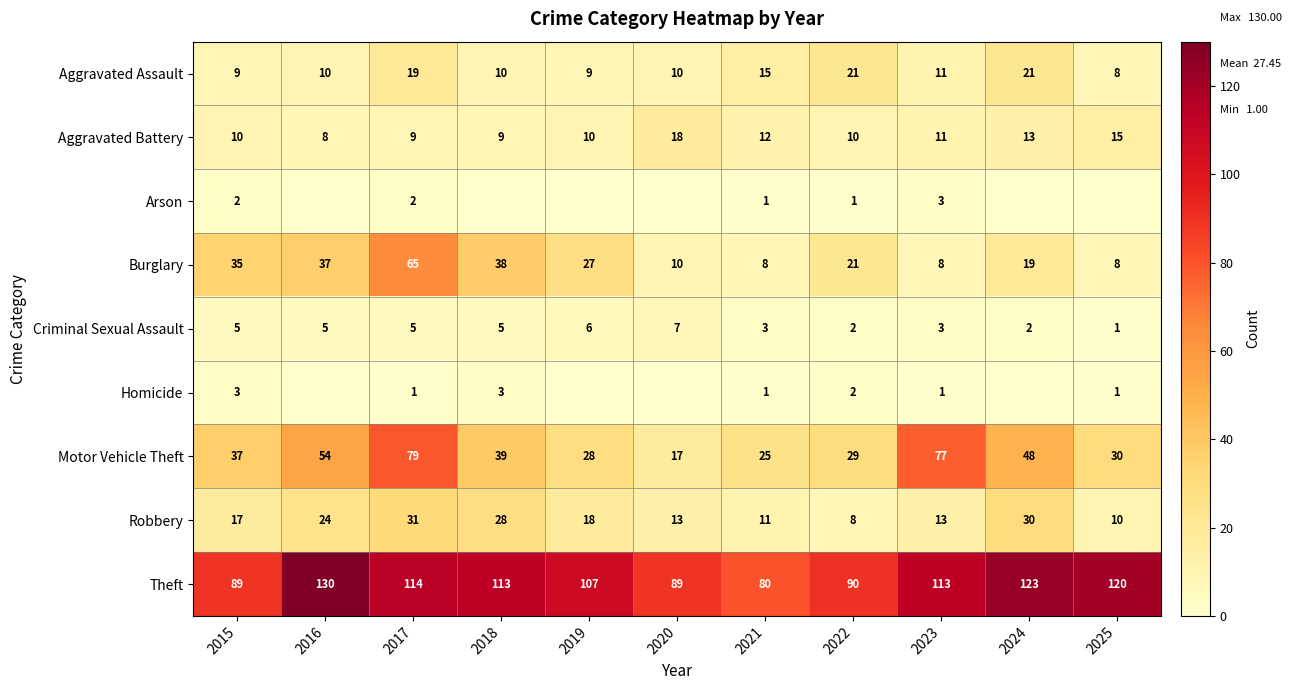

What is the difference between the second highest and minimum values in the Burglary series?

30